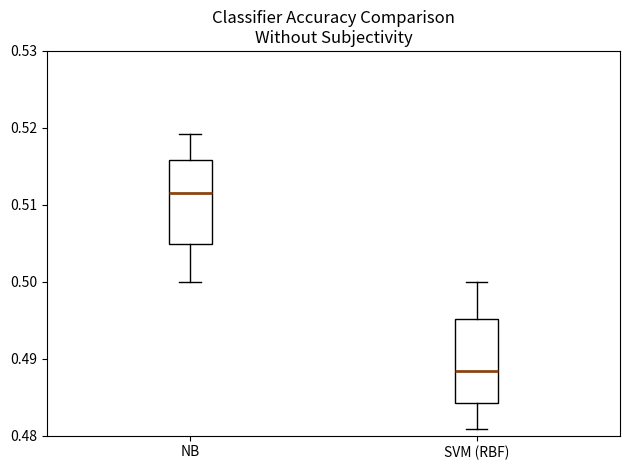

Reading left to right, read every box against the y-axis: the position of its median line, the range the box covers, and the ends of its whiskers. The values are not printed on the chart, so give them approximately, as read against the axis.

NB: median 0.512, box 0.505 to 0.516, whiskers 0.500 to 0.519
SVM (RBF): median 0.488, box 0.484 to 0.495, whiskers 0.481 to 0.500